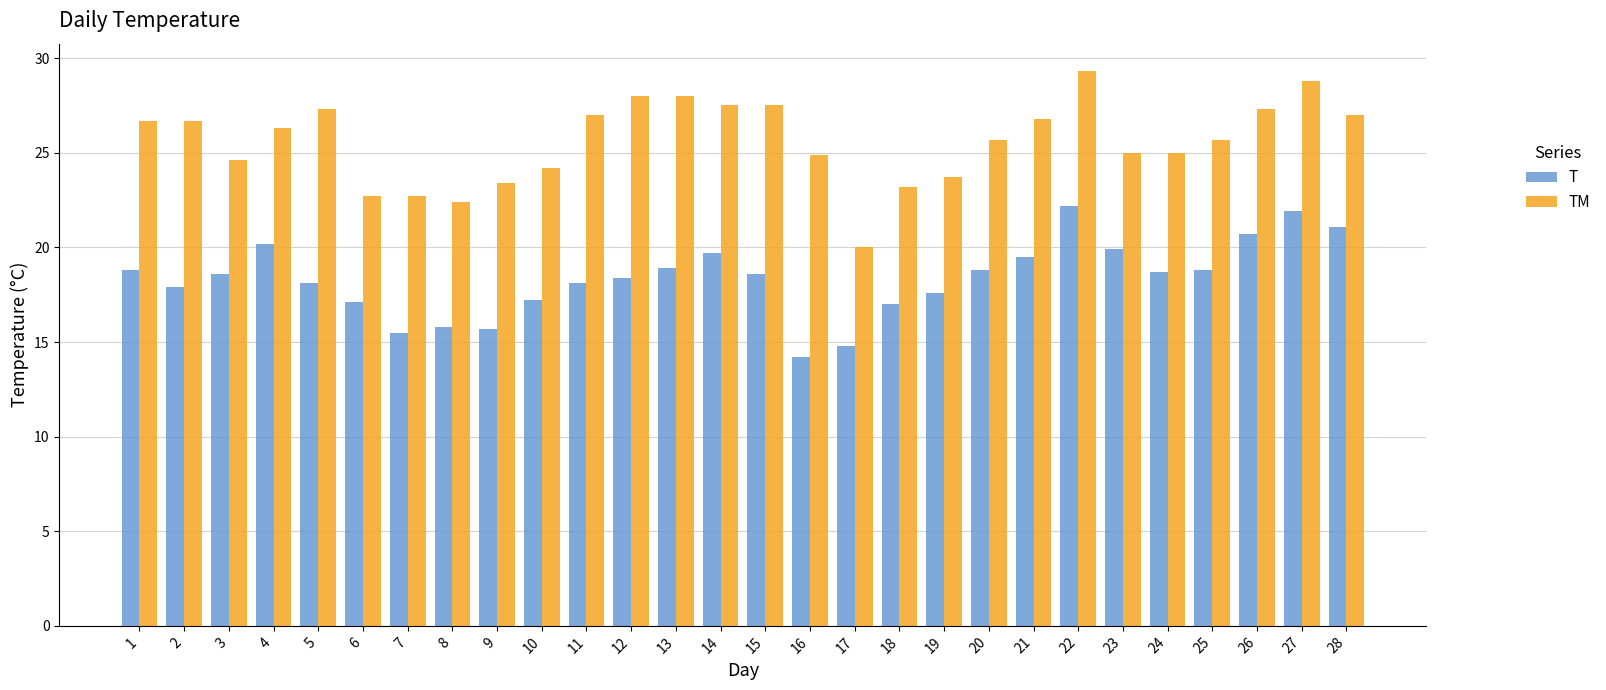

The value of TM at 19 is 23.7. True or false?

True